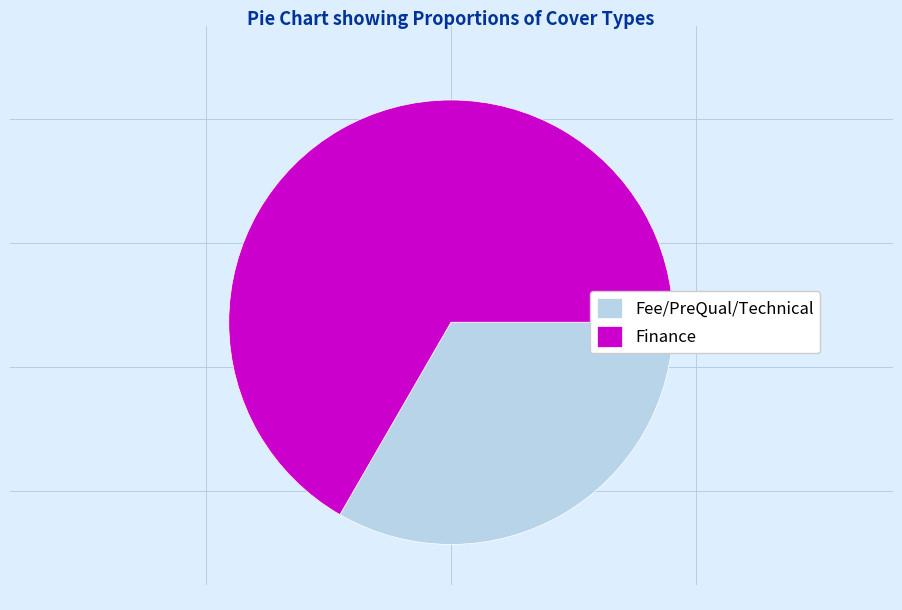

Which slice is the smallest?

Fee/PreQual/Technical